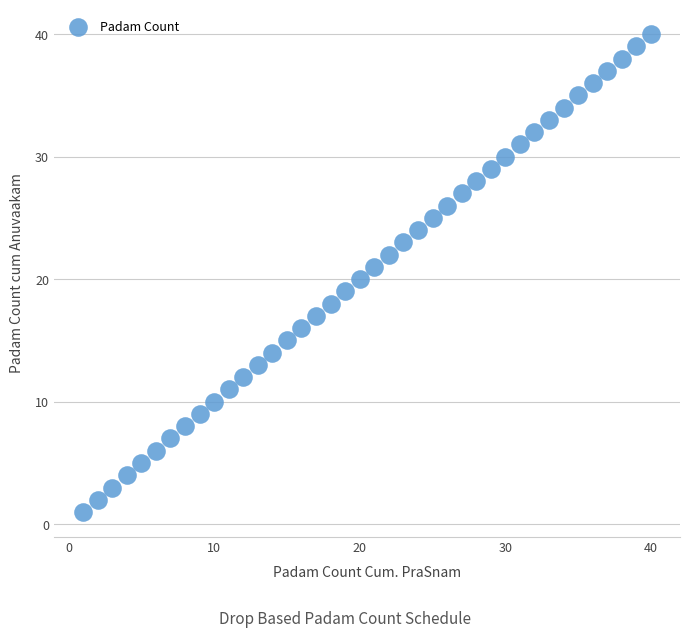

What is the range of Y values (max minus min)?

39